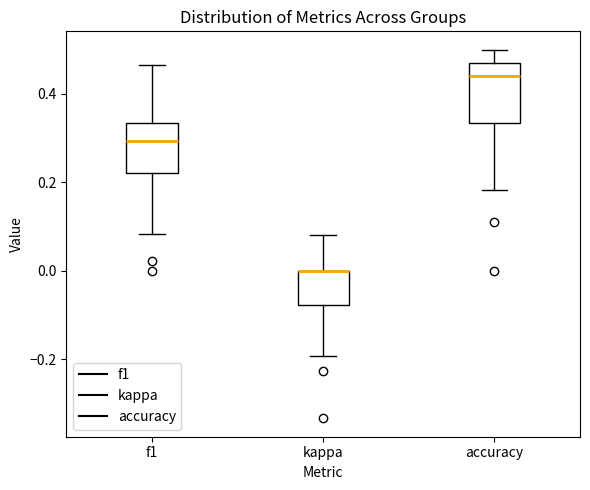

Where does the lower whisker of the box for f1 end on the y-axis? The values are not printed on the chart, so give them approximately, as read against the axis.

0.08